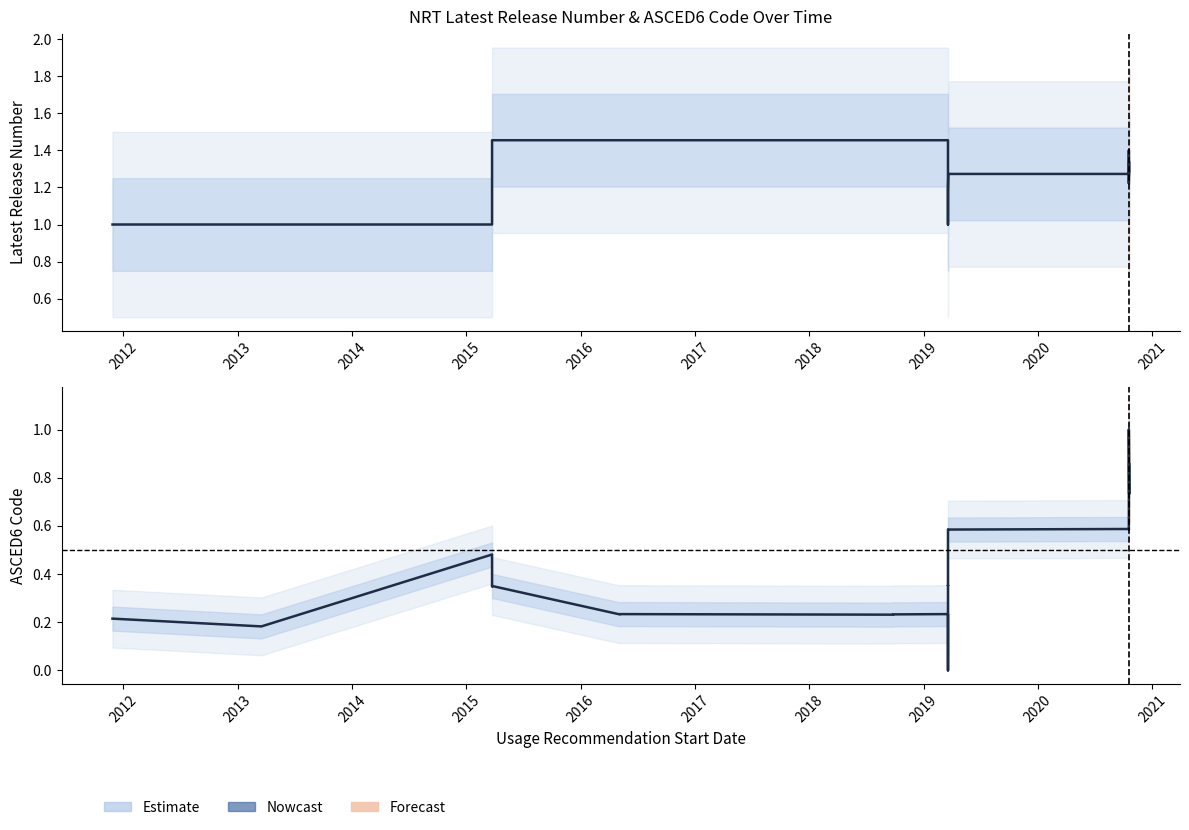

Which series has the largest total across all categories?

Latest Release Number